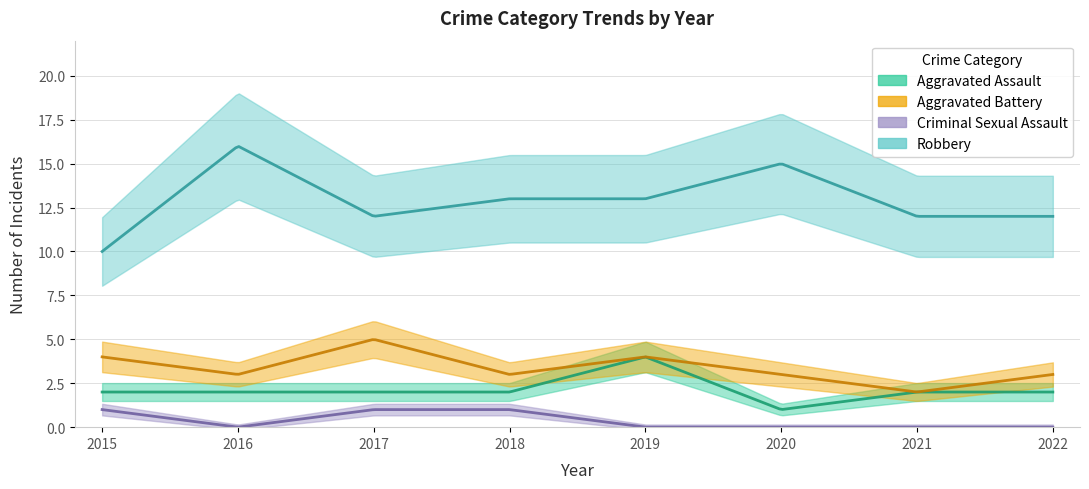

Count the number of data series in this chart.

4